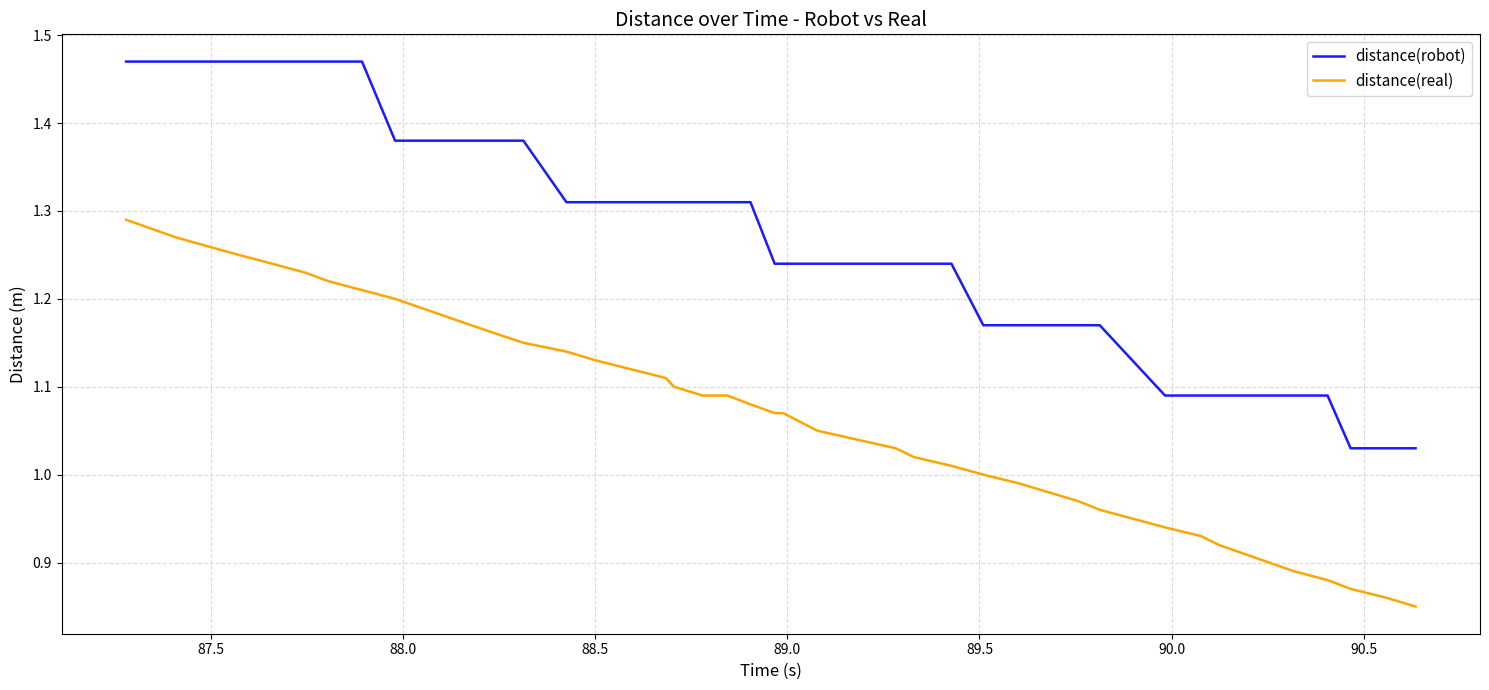

At how many categories does at least one series exceed 1?

36